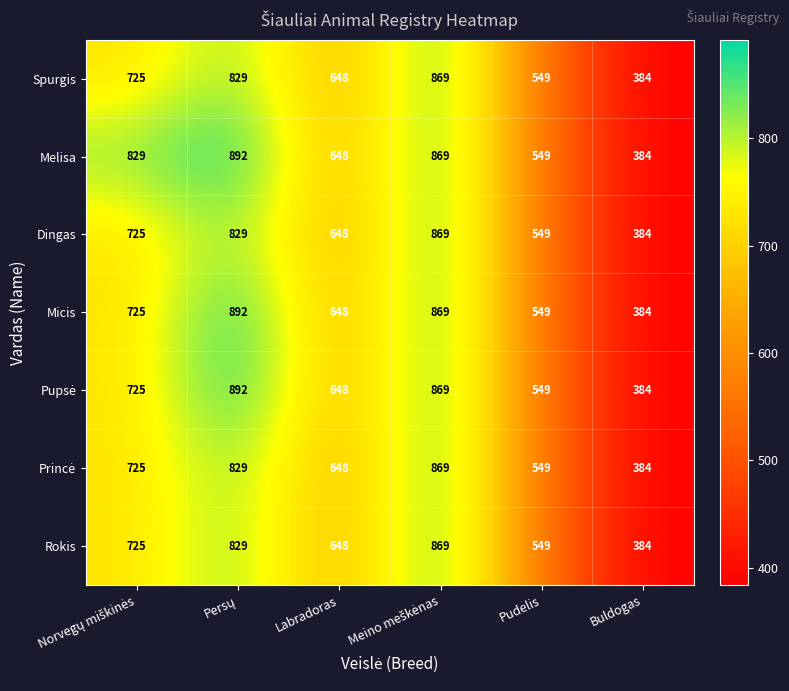

The Micis series shows 171 at Pudelis. True or false?

False